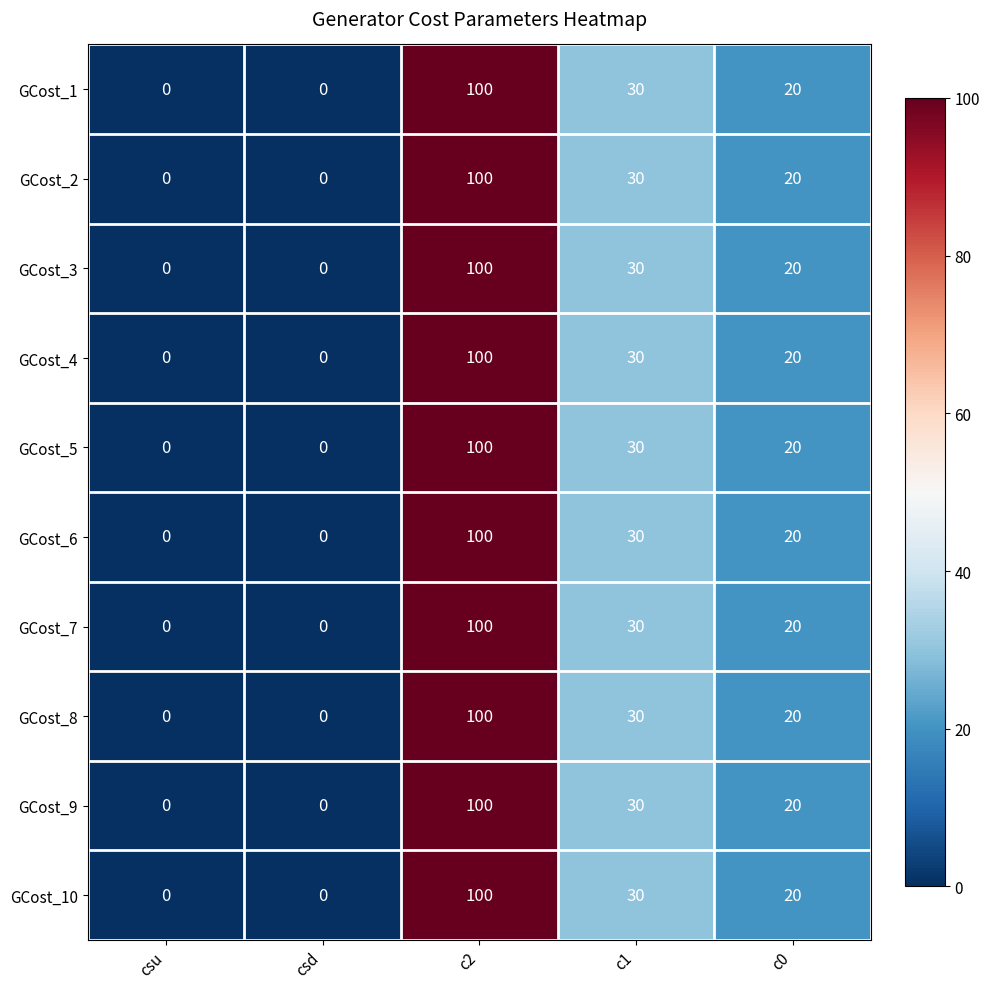

How many data points in GCost_5 are less than 20?

2